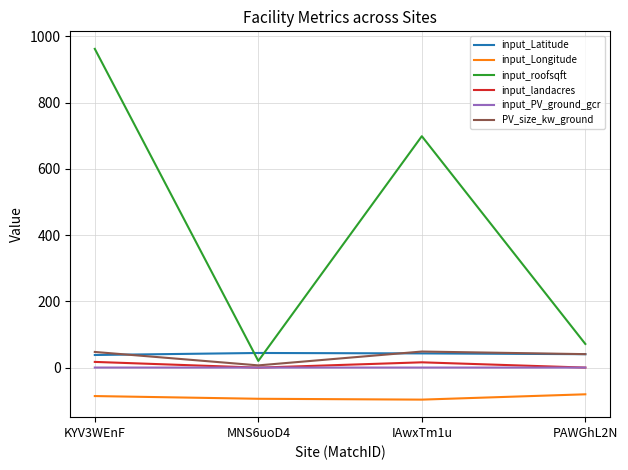

Where is input_roofsqft nearest to the value 491?

IAwxTm1u